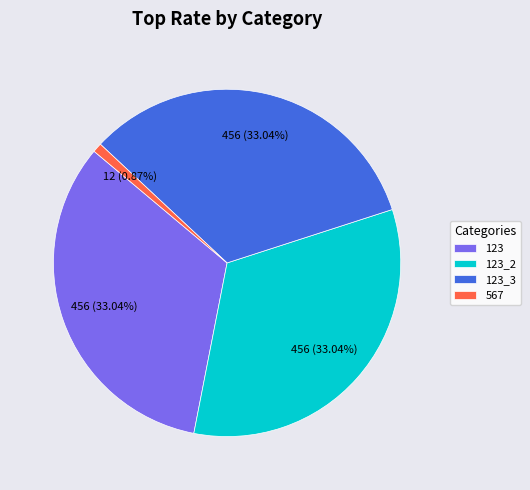

True or false: 123 accounts for 20% of the total.

False